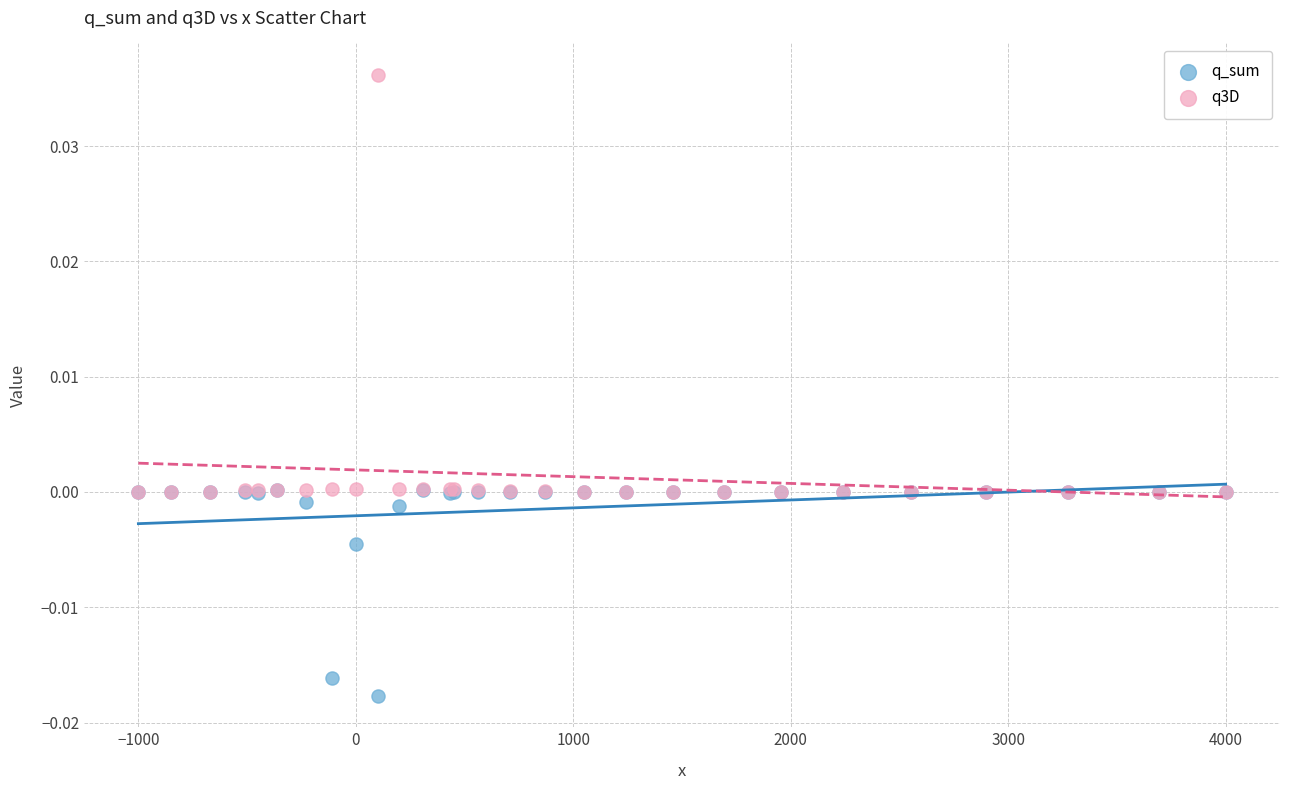

Which series contains the highest Y value?

q3D